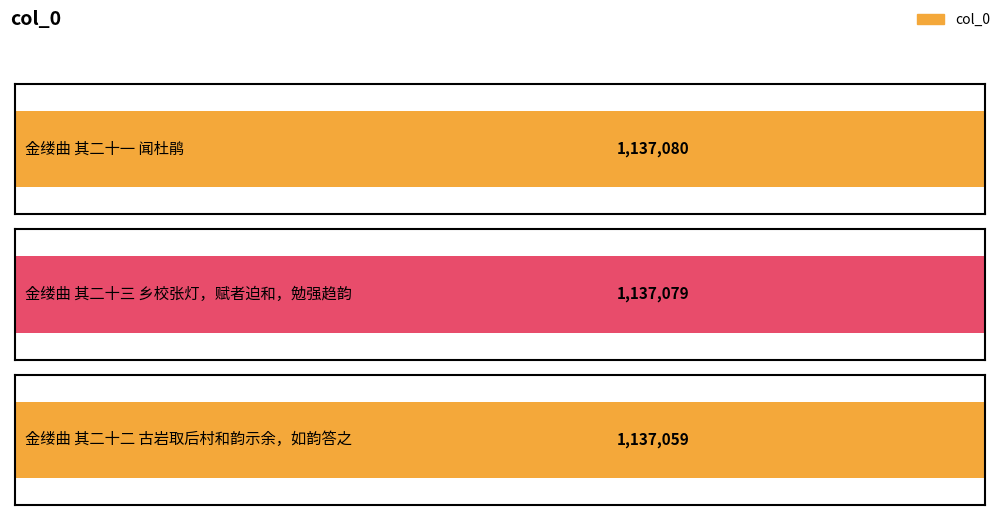

Reading left to right, what are all the values shown in this chart?

1137080	1137079	1137059